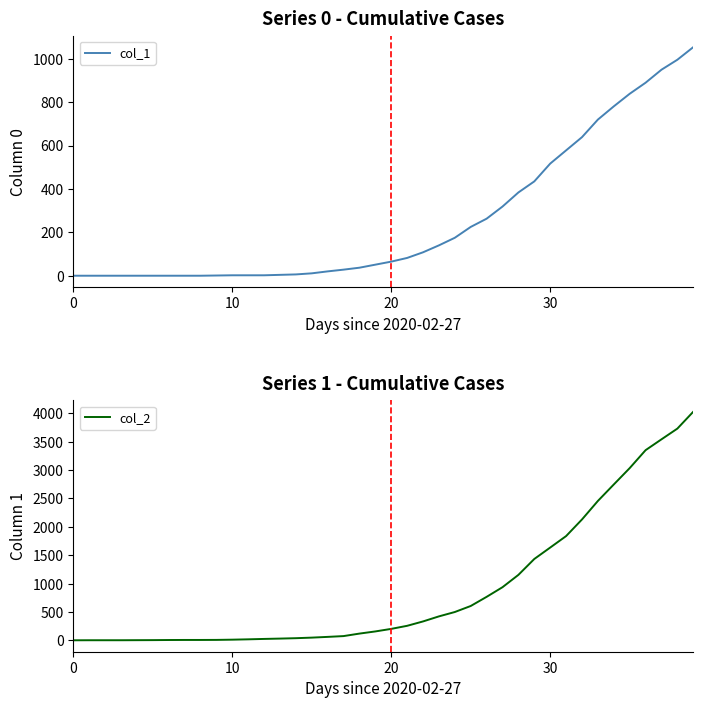

At which label does col_1 reach its peak?

39